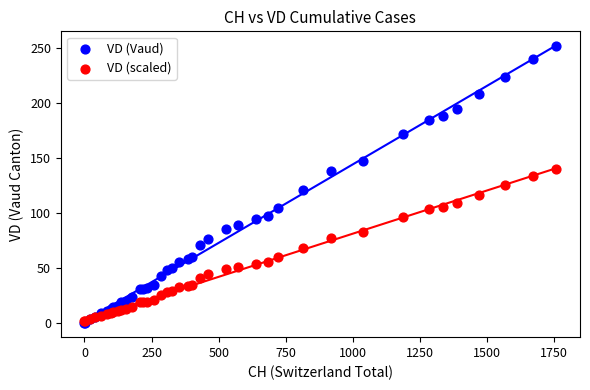

Which series reaches the maximum Y coordinate?

VD (Vaud)